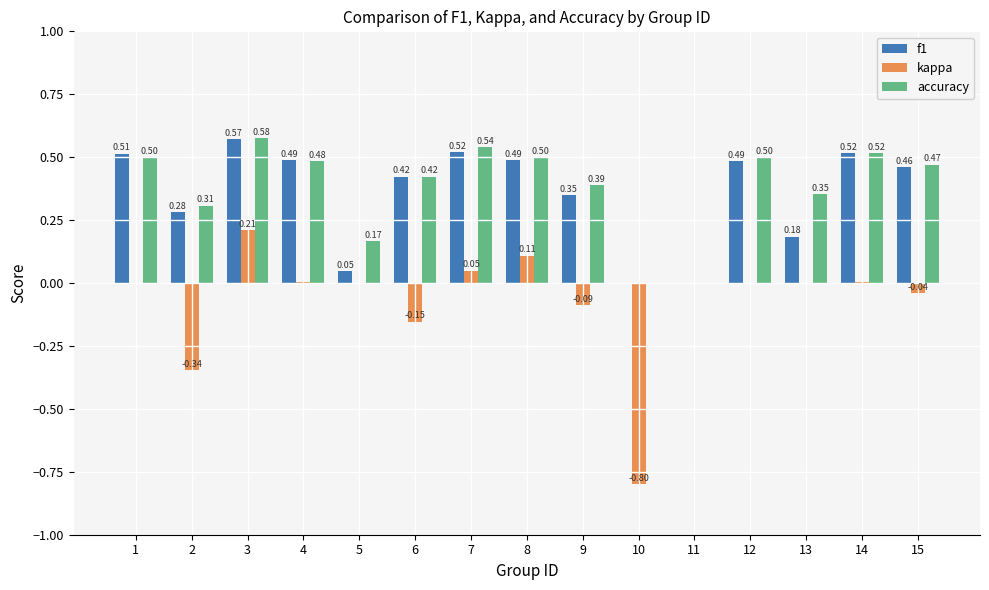

What is the sum of the kappa values at 9 and 2?

-0.4